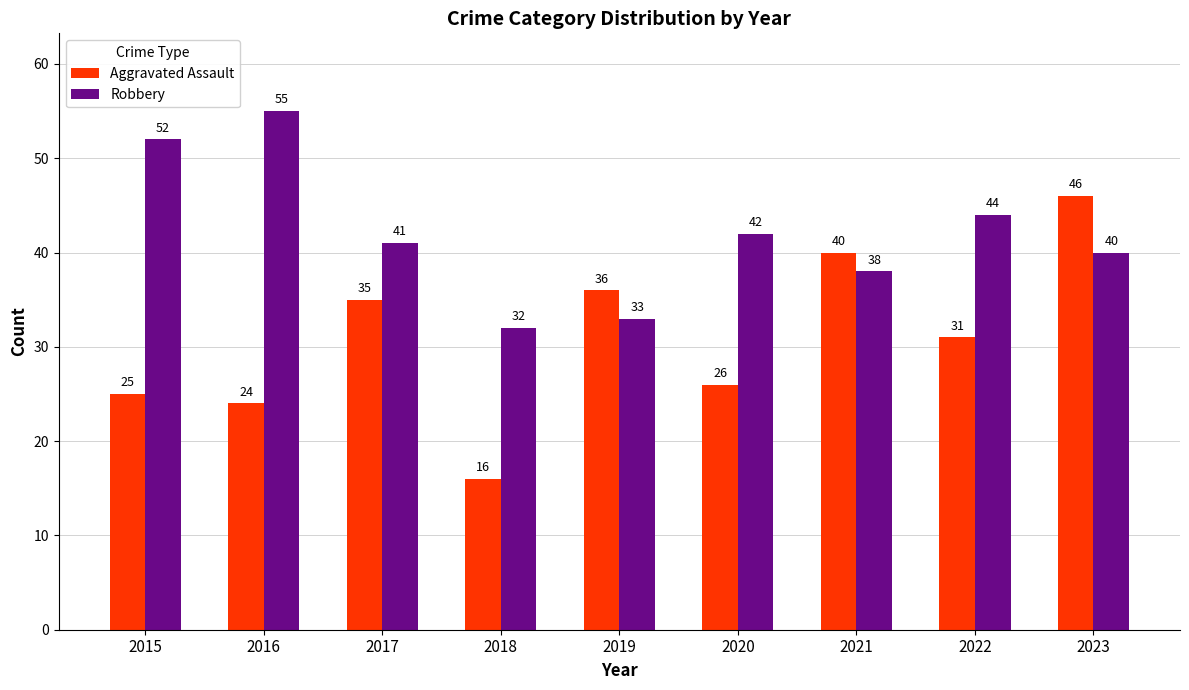

List the labels in order of Aggravated Assault value, smallest first.

2018, 2016, 2015, 2020, 2022, 2017, 2019, 2021, 2023